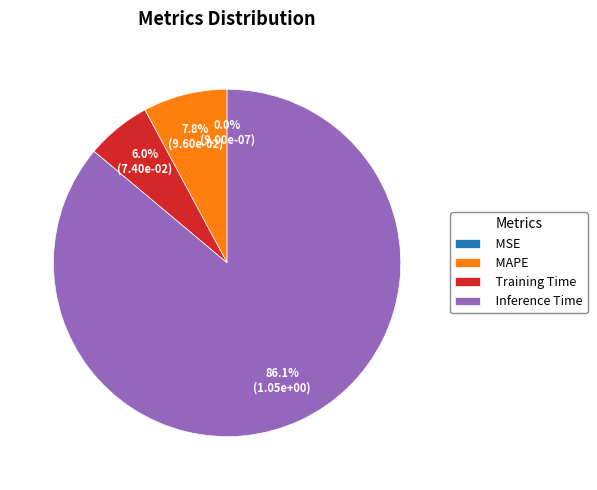

Which has a higher value, Training Time or MAPE?

MAPE